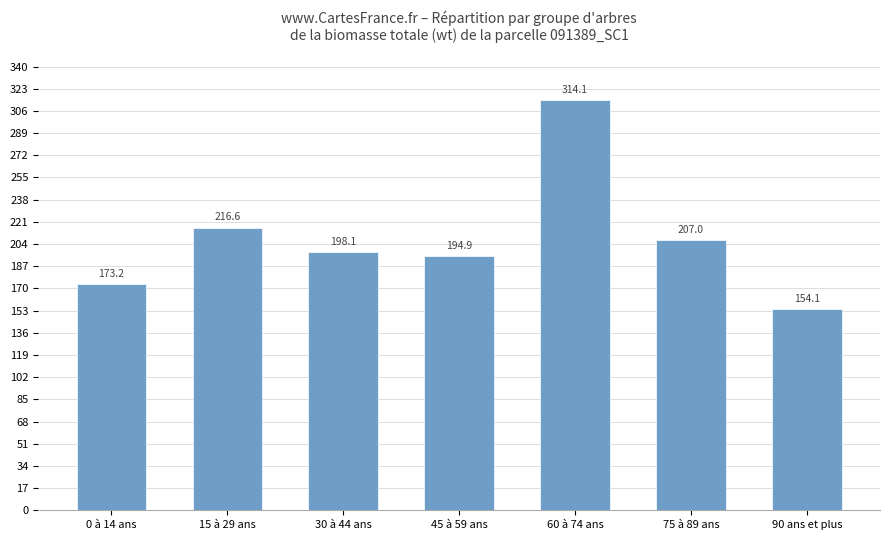

What is the maximum value shown in the chart?

314.1